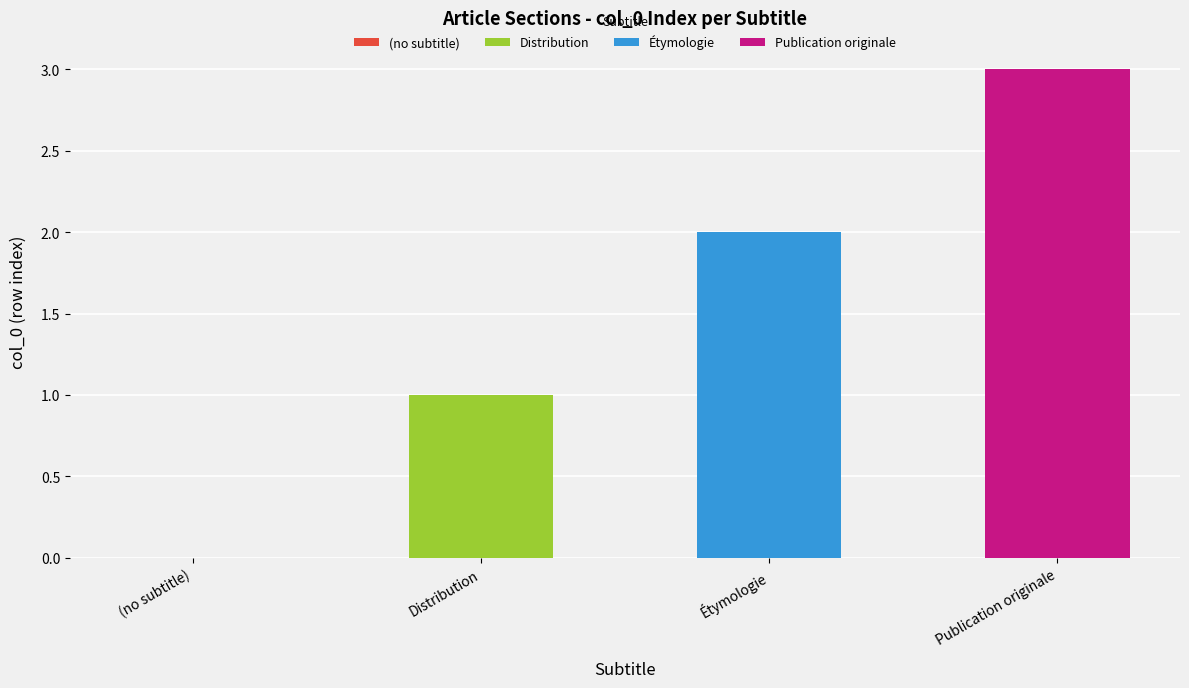

What are all the series names shown in the legend?

Distribution, Étymologie, Publication originale, (no subtitle)